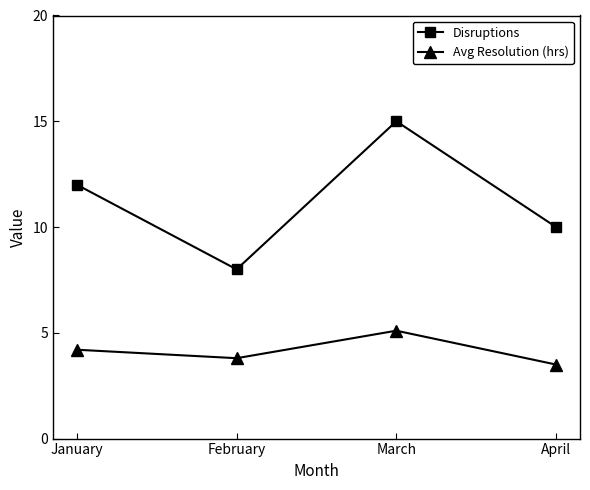

At which label does Disruptions reach its minimum?

February